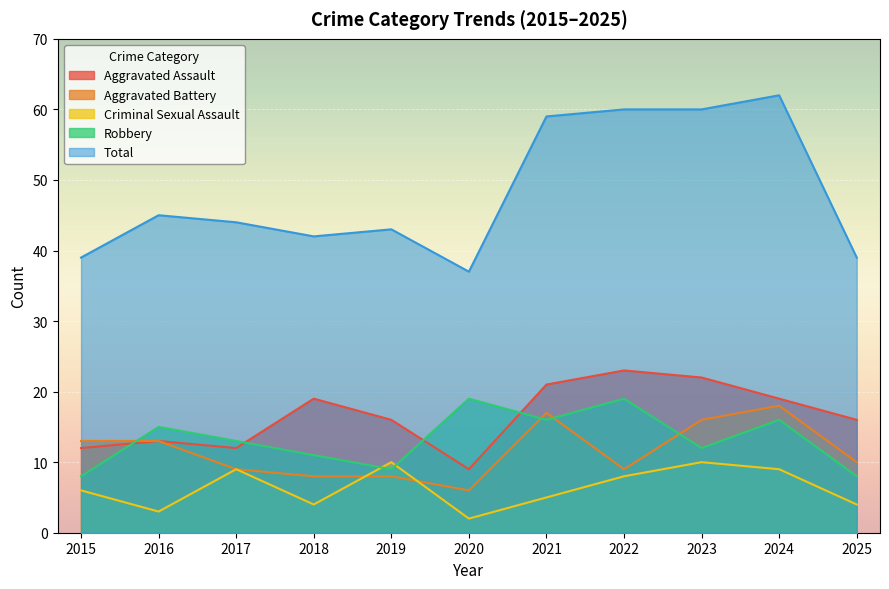

What is the value of the Total point at the 7th from the left?

59